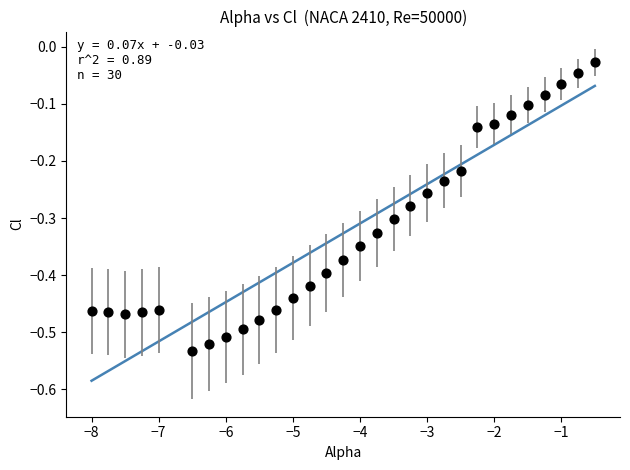

What is the range of X values (max minus min)?

7.5